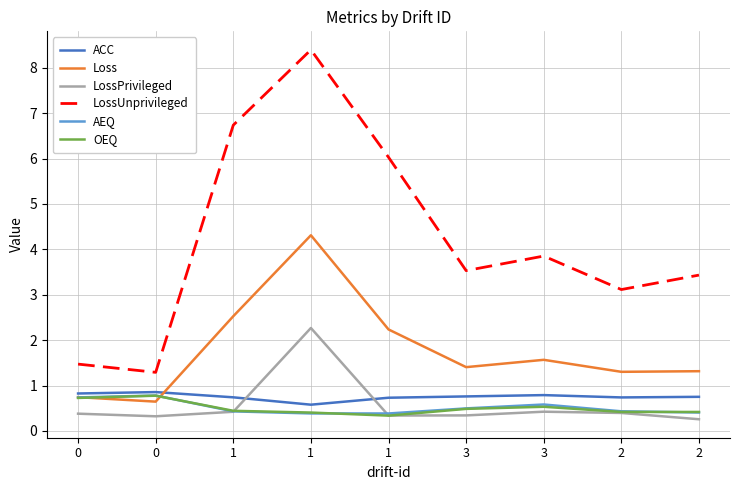

Rank the series by their maximum value, from highest to lowest.

LossUnprivileged, Loss, LossPrivileged, ACC, AEQ, OEQ